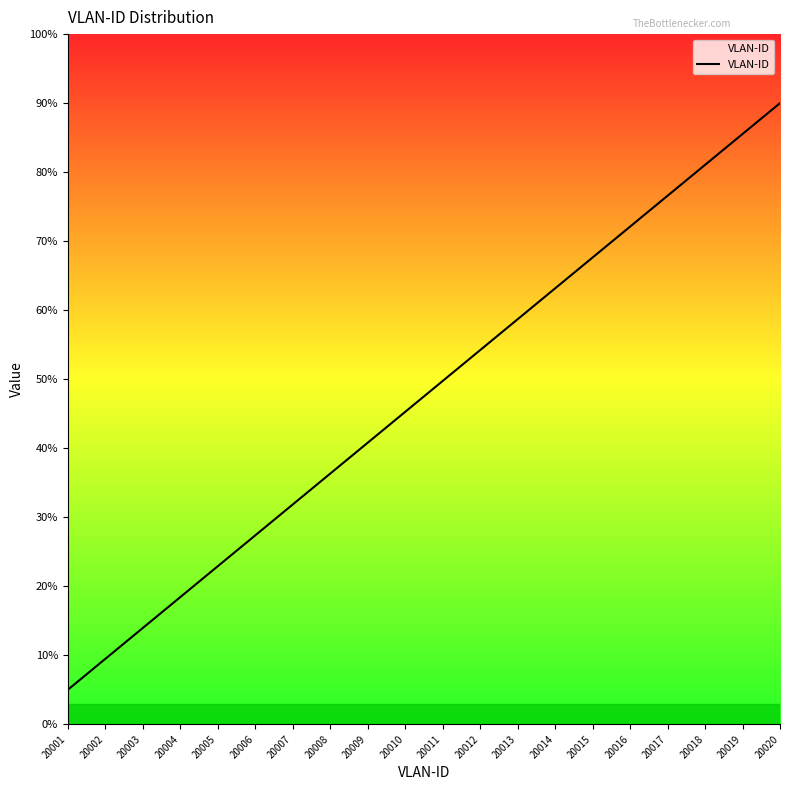

What is the minimum value shown in the chart?

5.0